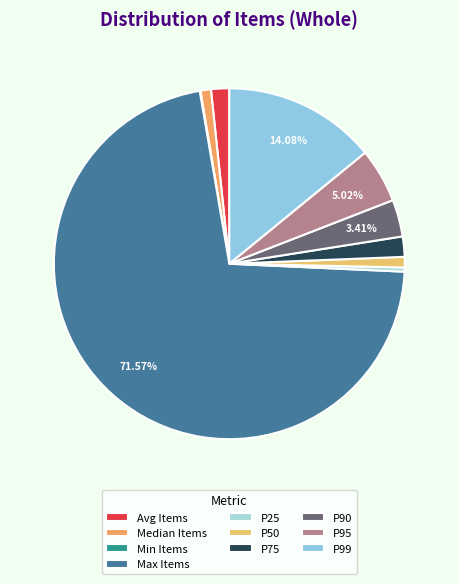

To the nearest percent, what is the average slice percentage?

10%